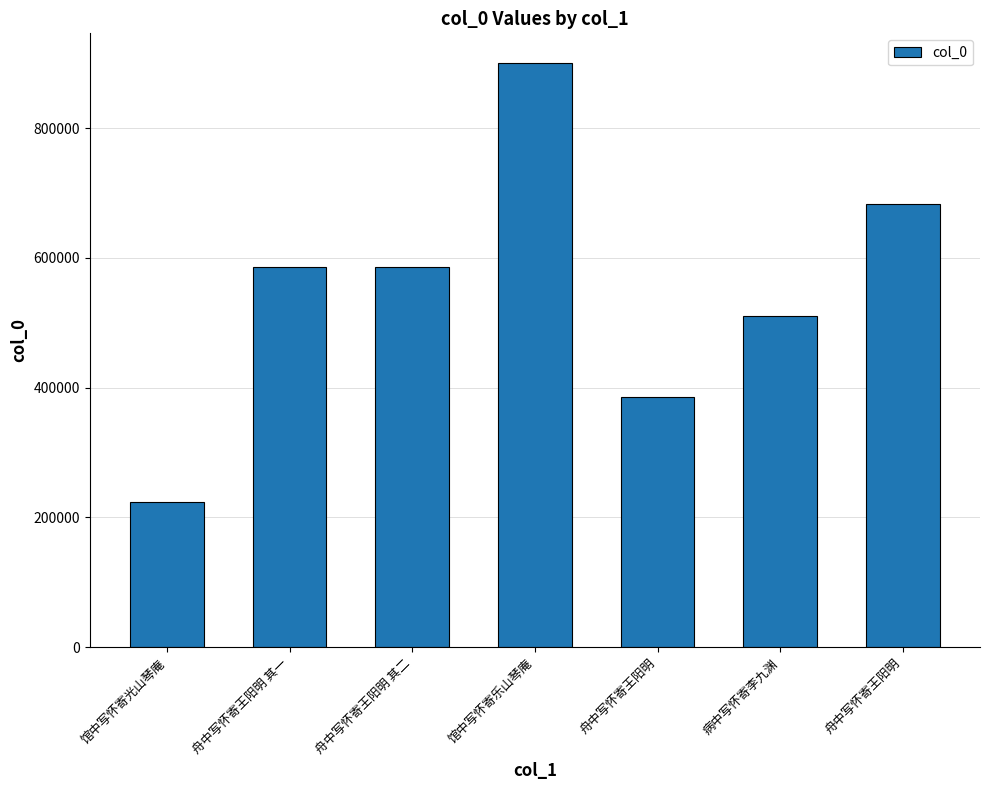

What is the change in value from 舟中写怀寄王阳明 其二 to 舟中写怀寄王阳明?

+97840